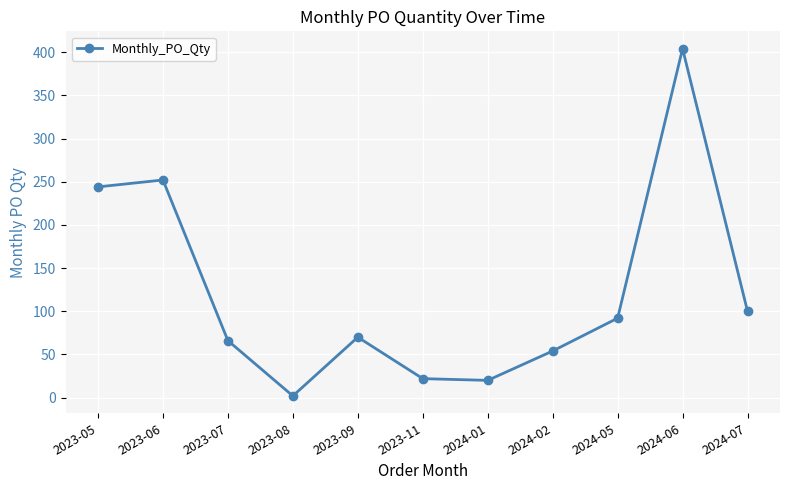

What position from the left is 2023-07?

3